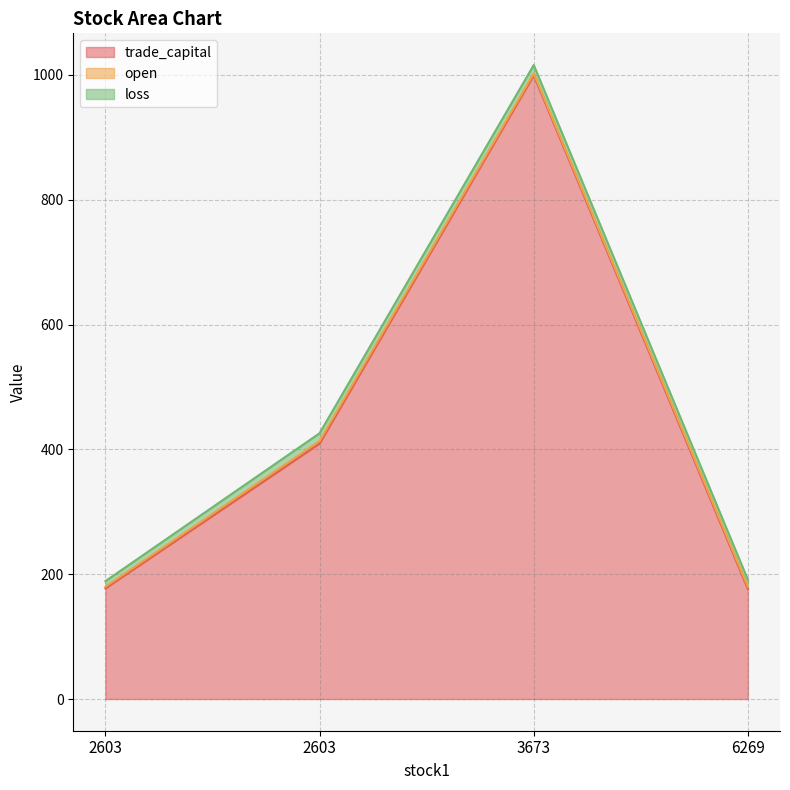

True or false: loss and trade_capital cross at least once.

False